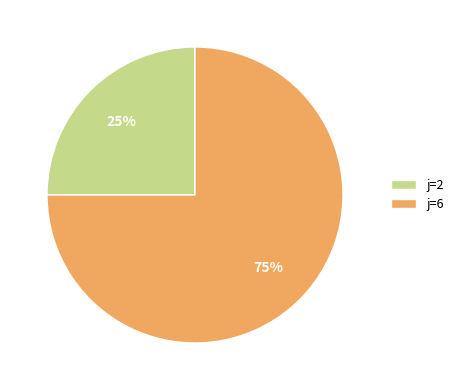

Is it true that j=6 is 66% of the pie?

False